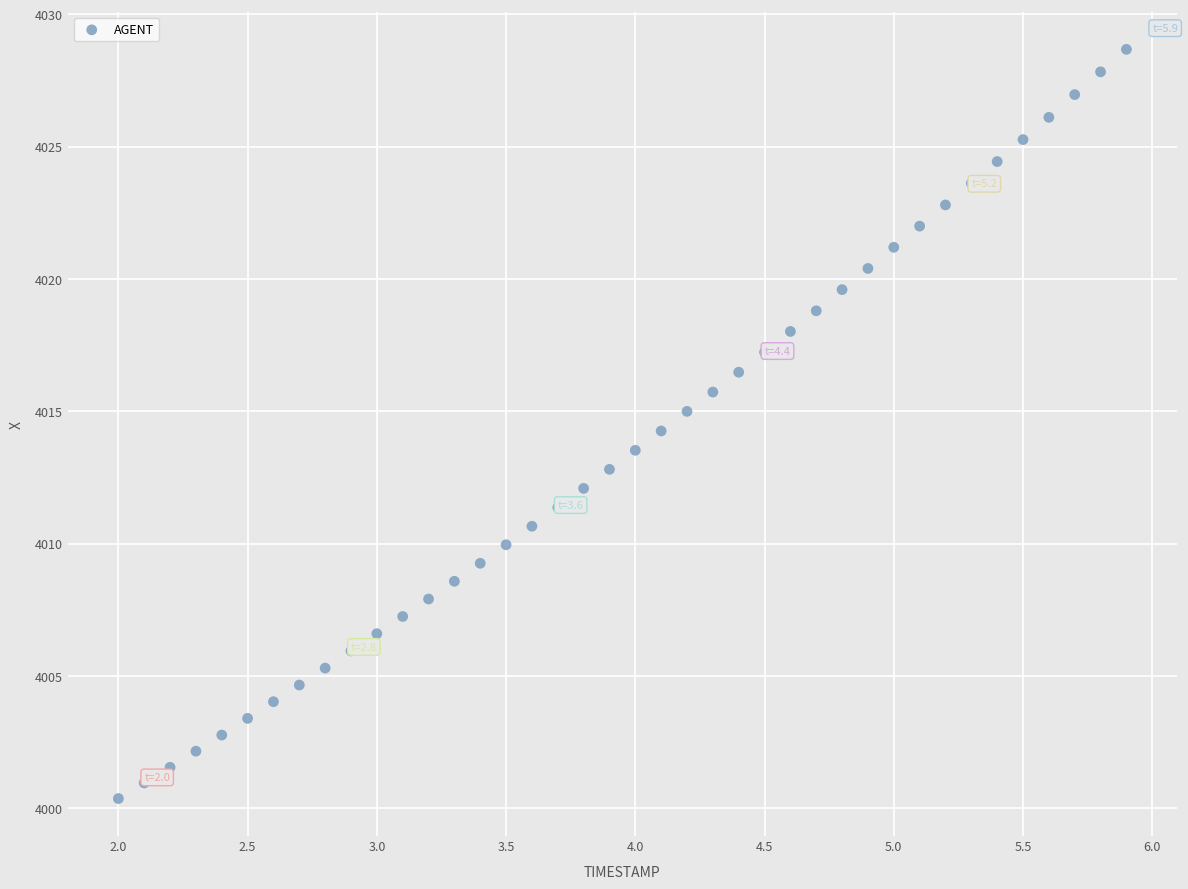

What is the range of X values (max minus min)?

3.9